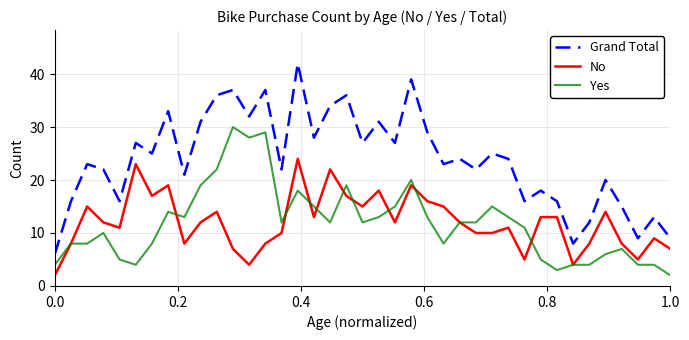

Which series has the widest spread of values?

Grand Total